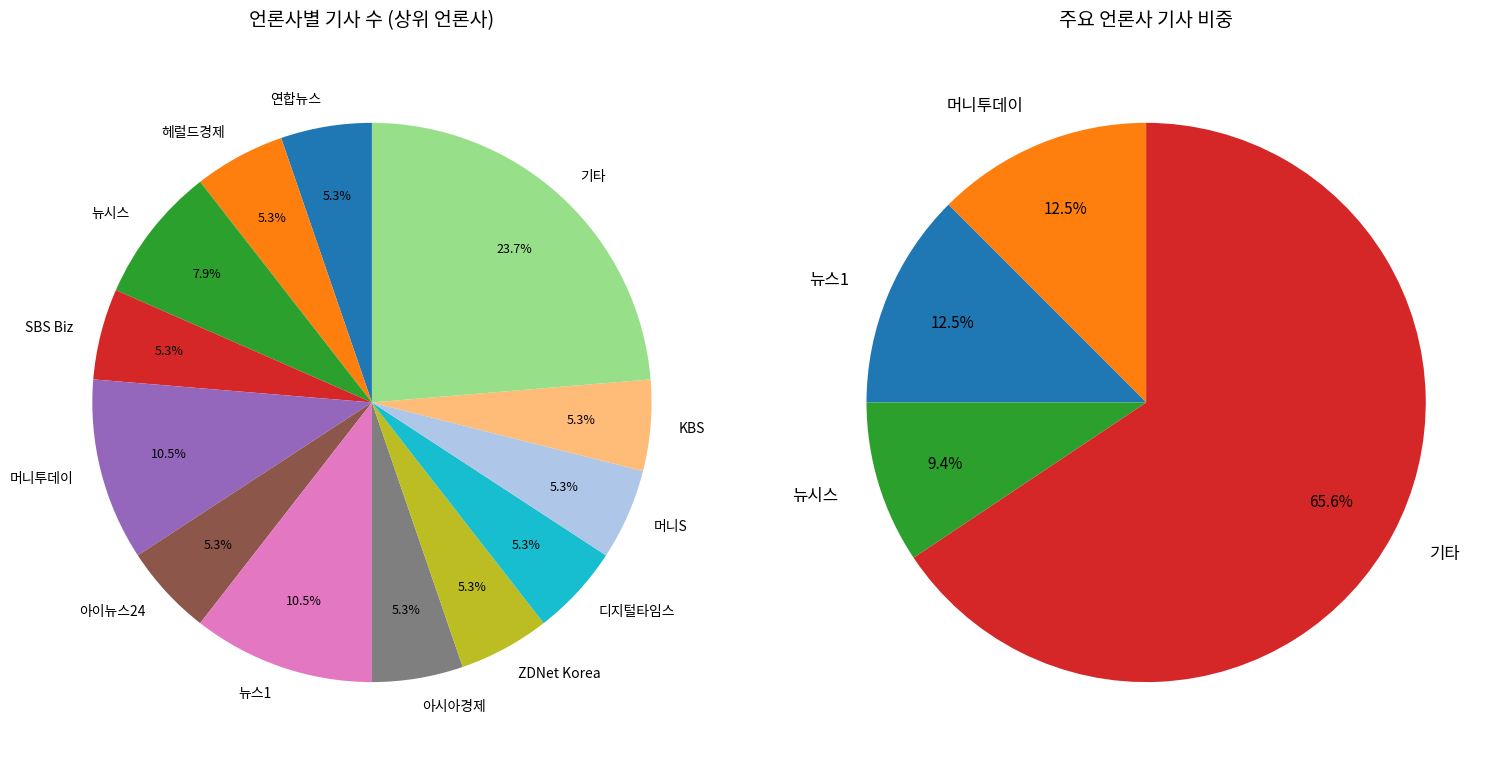

True or false: 뉴시스 accounts for 1% of the total.

False